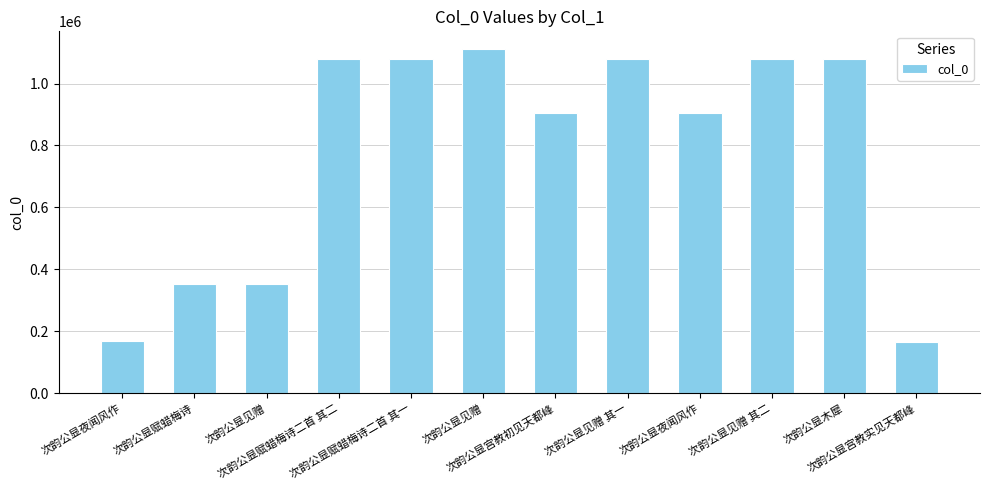

What is the approximate value at 次韵公显见赠 其一, to the nearest 100?

1078800